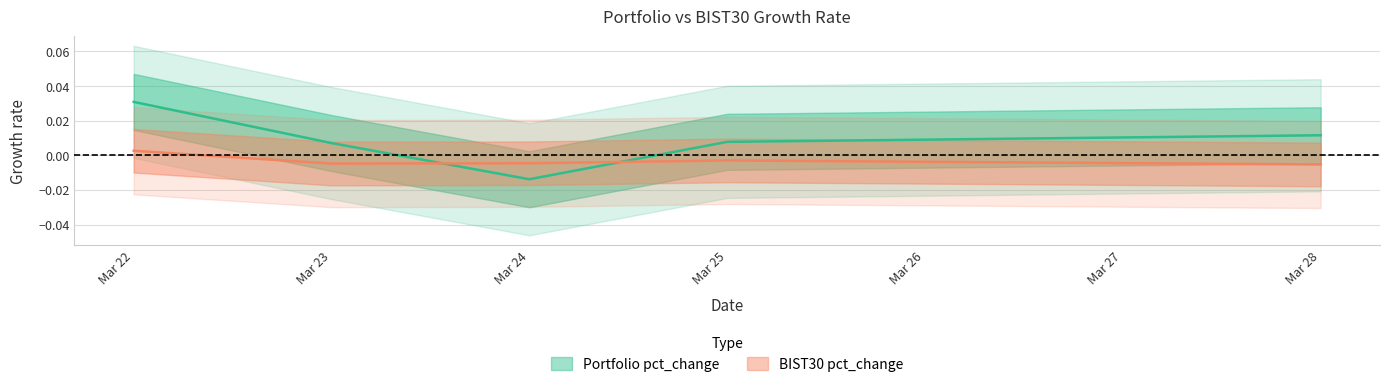

Where do Portfolio pct_change and BIST30 pct_change first cross each other?

Mar 23 and Mar 24